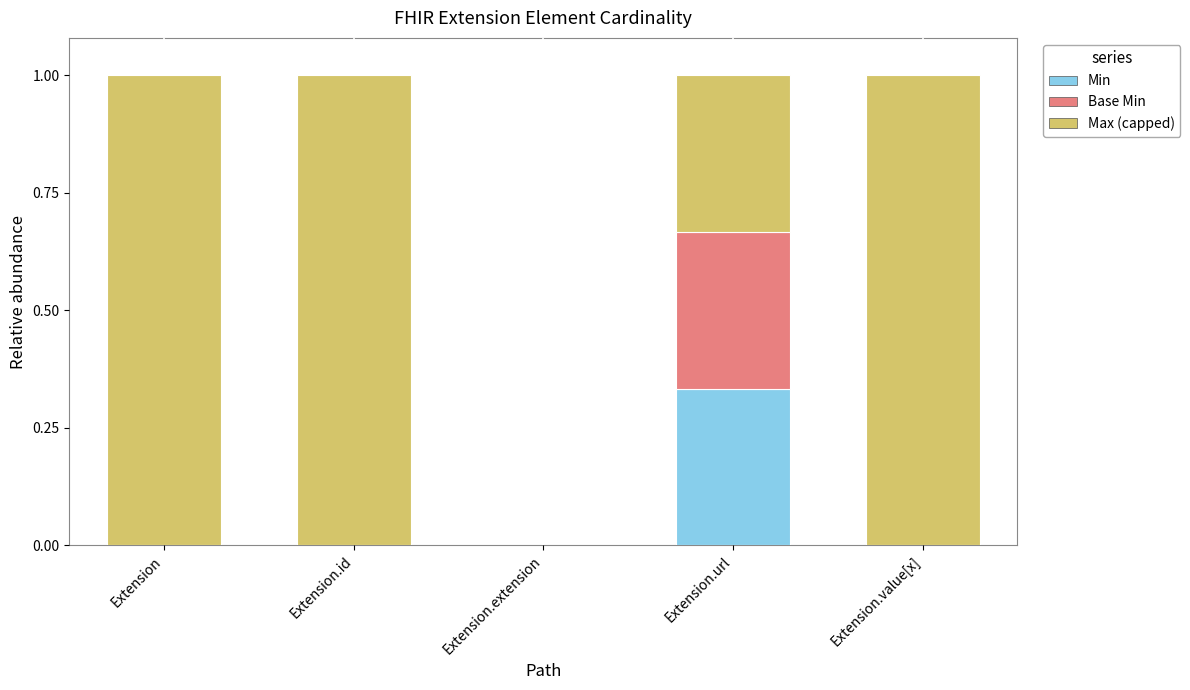

What is the total value across all series at Extension.id?

1.0